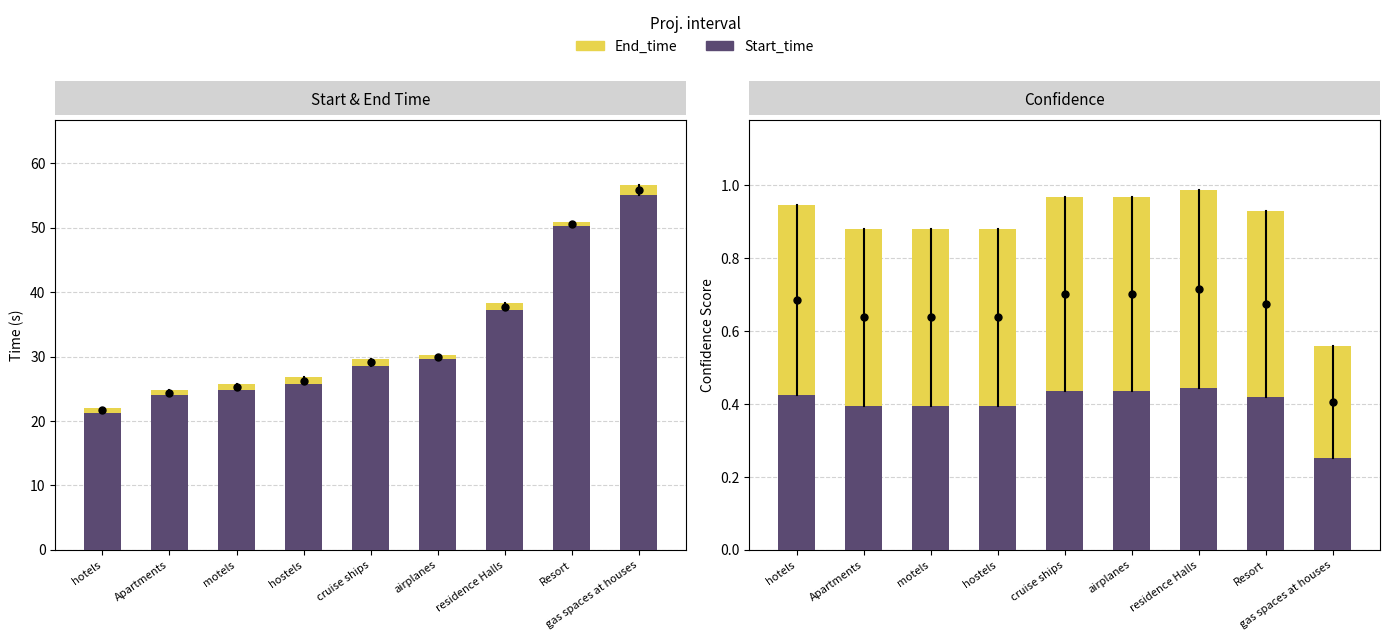

The value of Start_time at gas spaces at houses is 0.2. True or false?

False